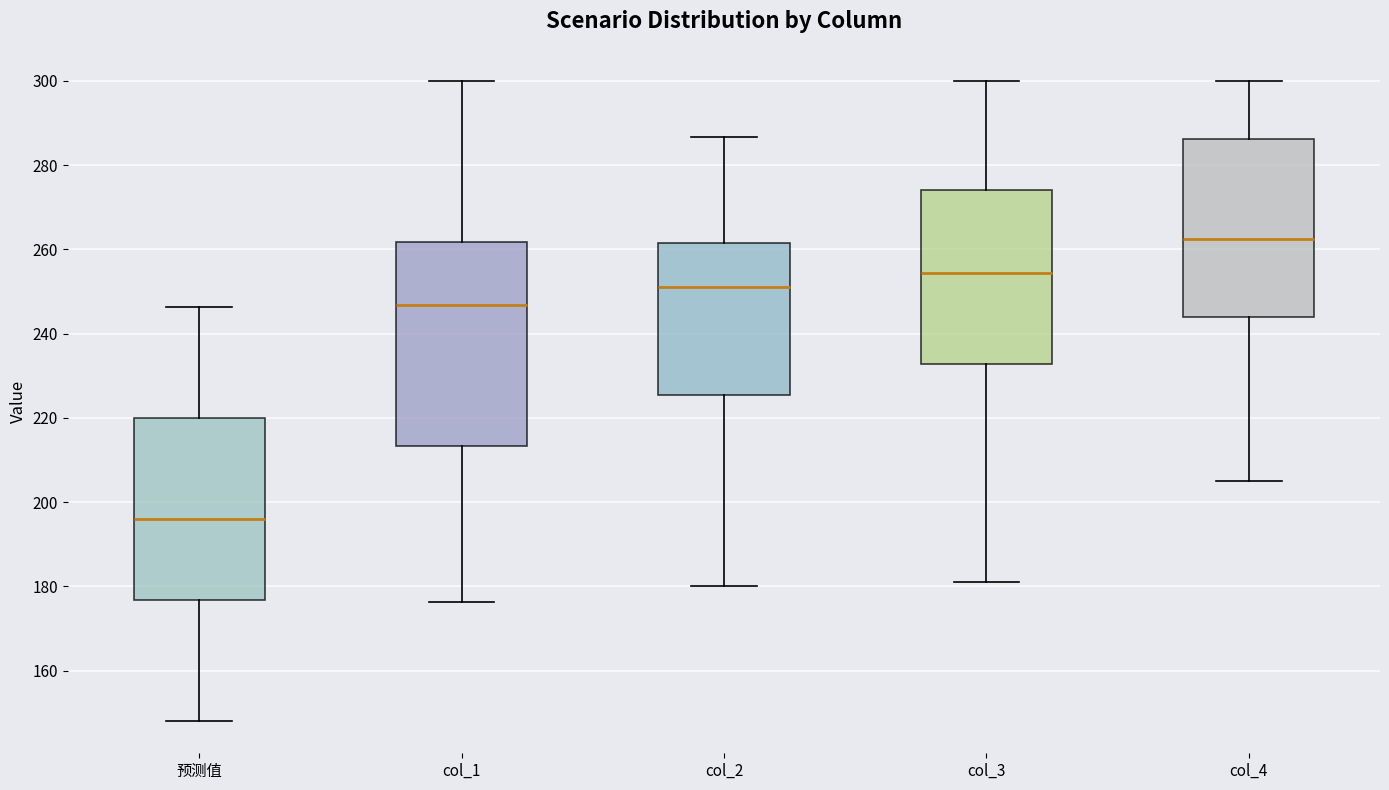

Where does the upper whisker of the box for col_4 end on the y-axis? The values are not printed on the chart, so give them approximately, as read against the axis.

300